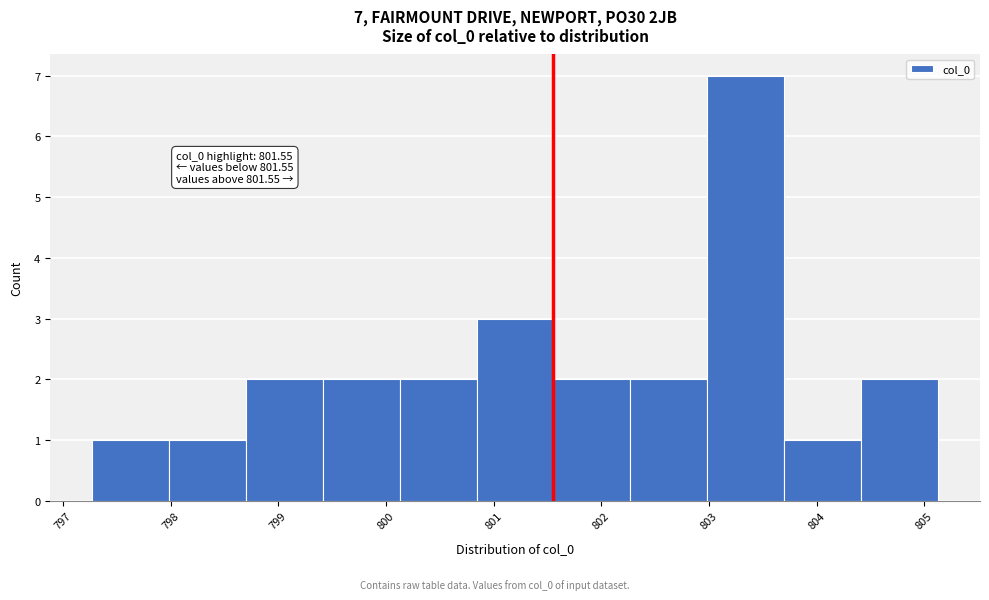

Which range on the x-axis has the tallest bar?

803.0 to 803.7